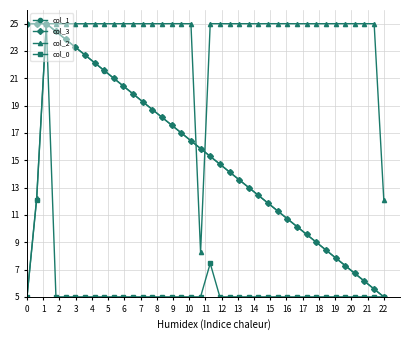

Which series has the largest total across all categories?

col_2